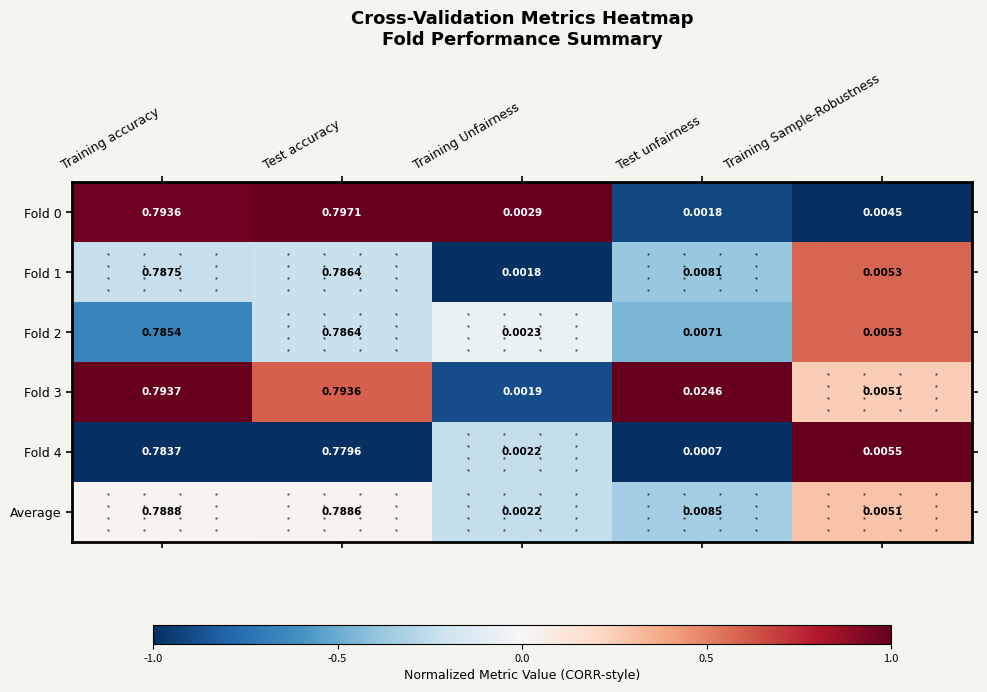

At how many categories does at least one series exceed 0?

5